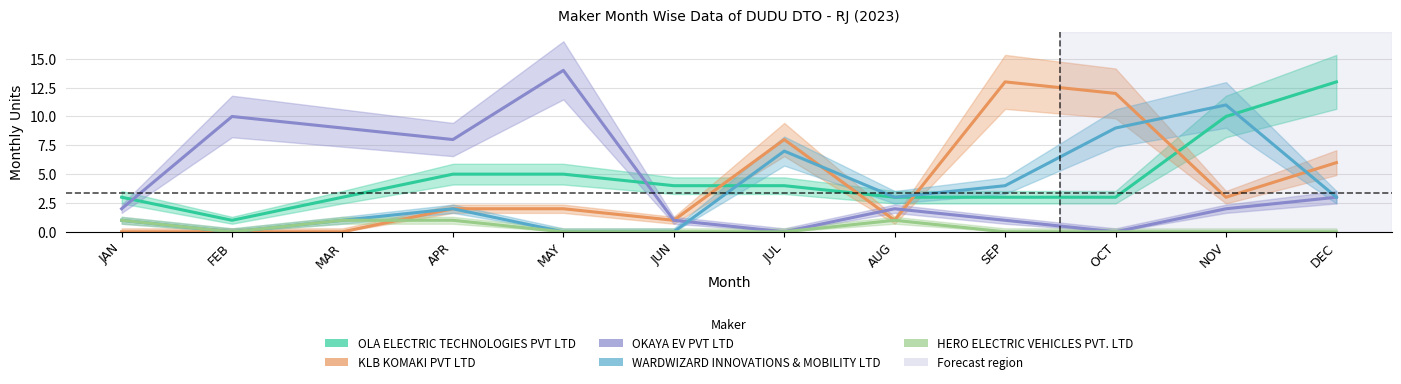

Rank the series by their maximum value, from highest to lowest.

OKAYA EV PVT LTD, OLA ELECTRIC TECHNOLOGIES PVT LTD, KLB KOMAKI PVT LTD, WARDWIZARD INNOVATIONS & MOBILITY LTD, HERO ELECTRIC VEHICLES PVT. LTD